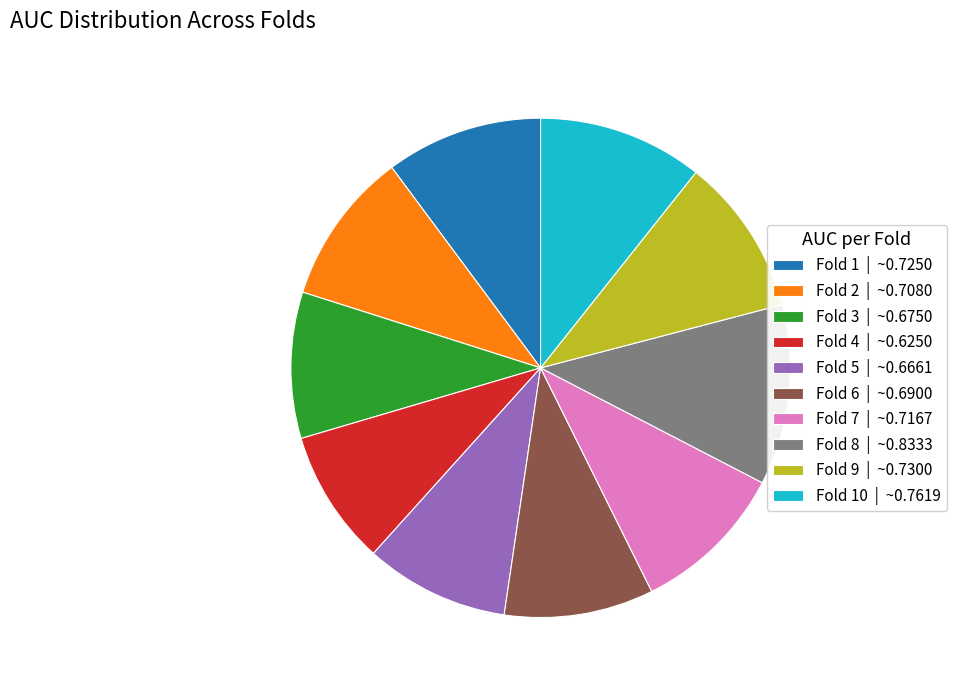

How many slices are in this pie chart?

10